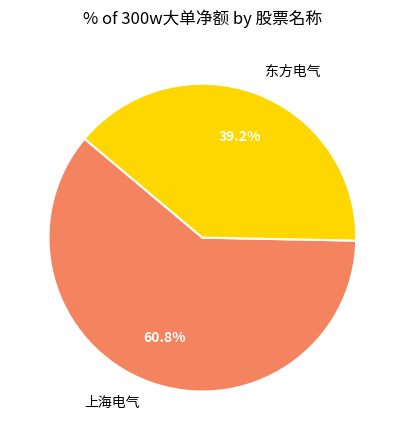

To the nearest percent, what is the average slice percentage?

50%